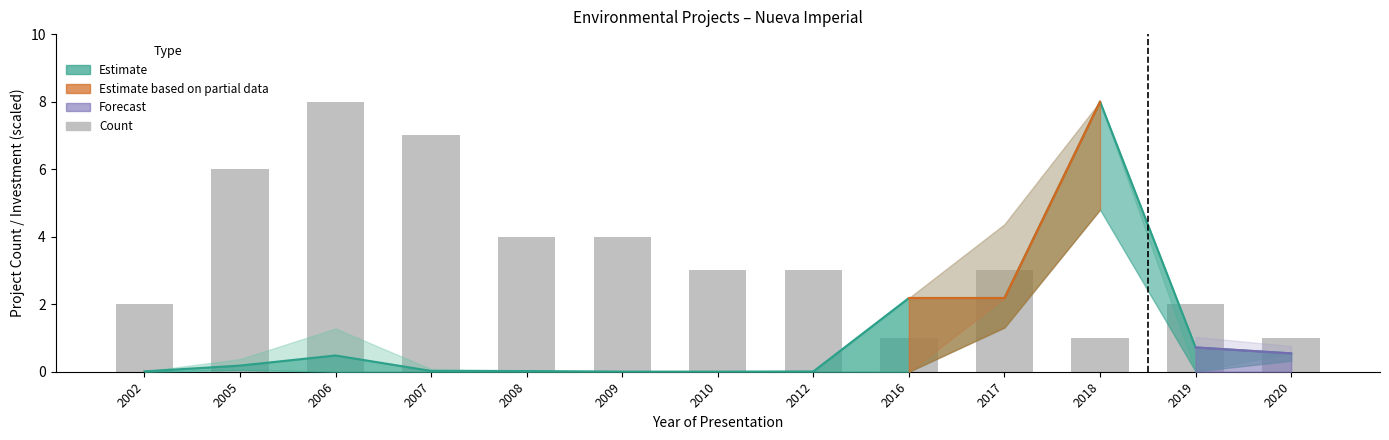

Approximately how many times larger is the value at 2007 compared to 2008?

1.8